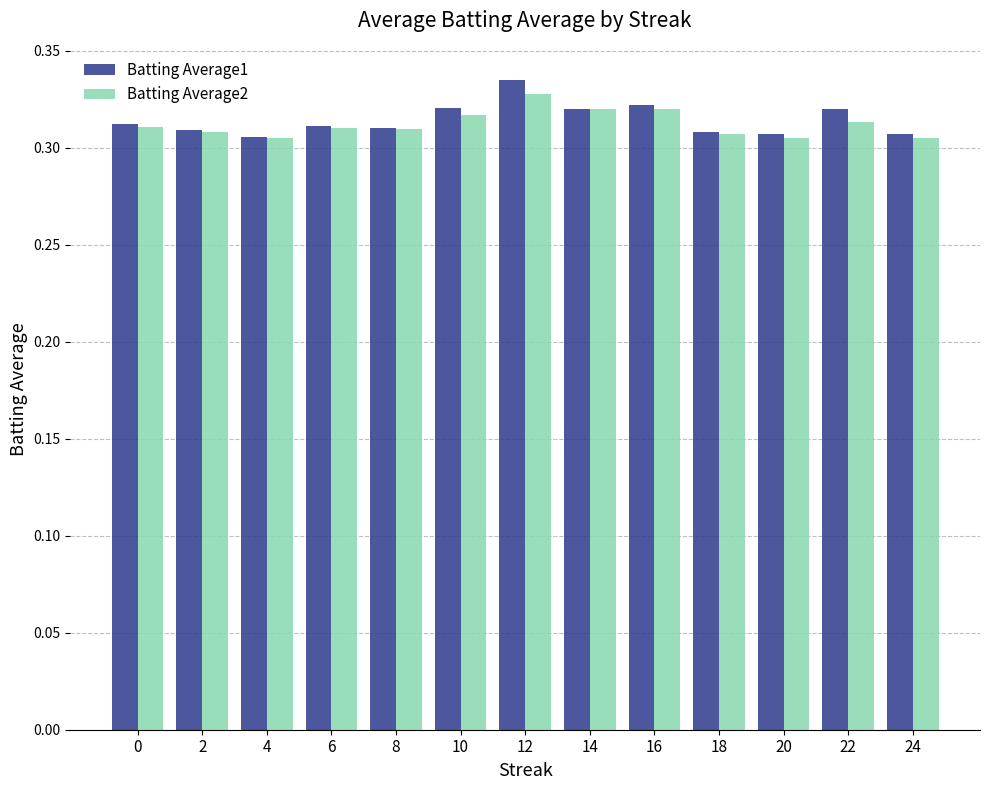

How many Batting Average1 values are between 0 and 1?

13